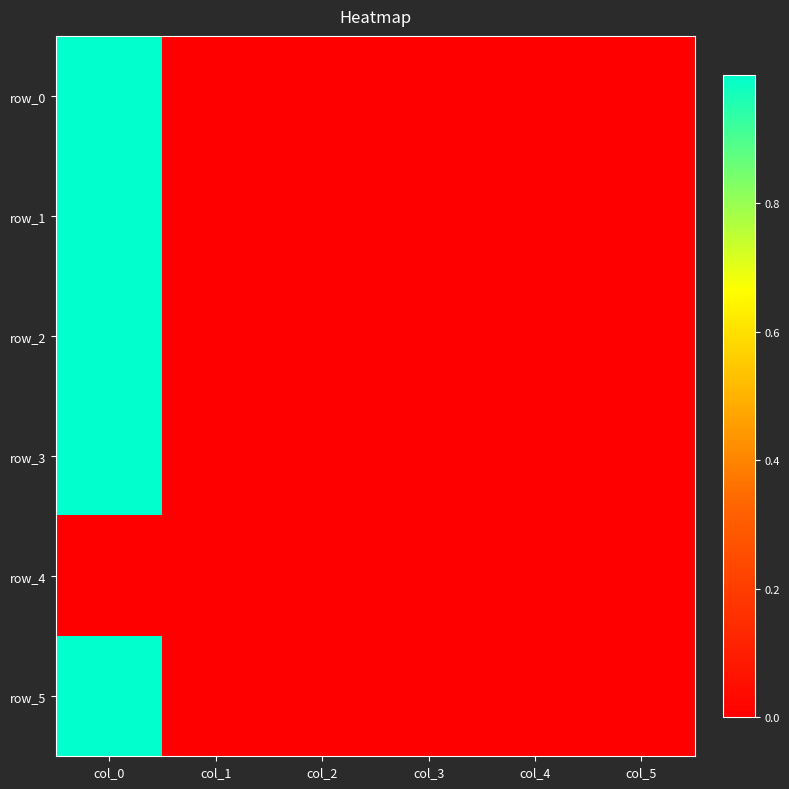

How many data points in row_3 are less than 0?

2